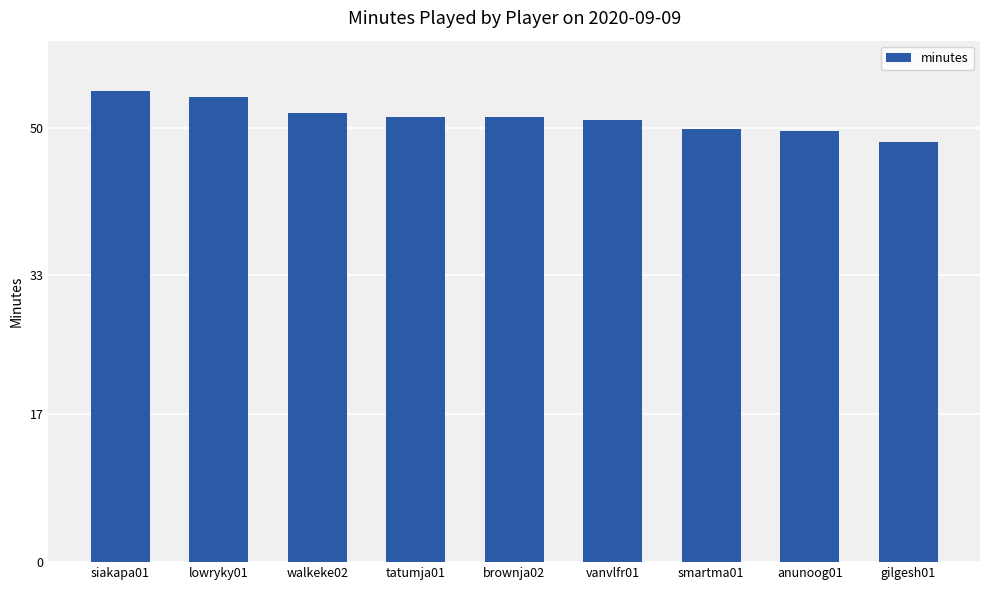

What is the average value?

51.2